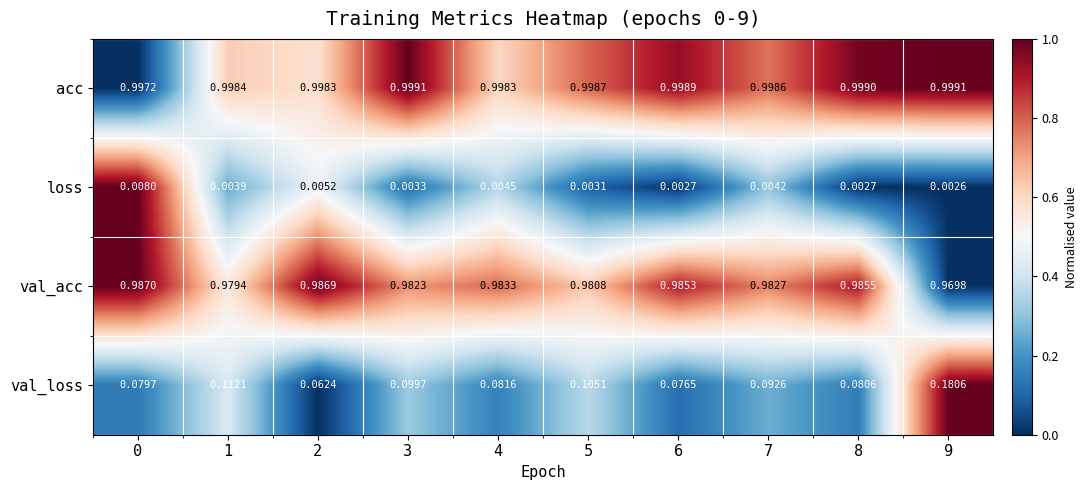

Which series has the largest total across all categories?

acc